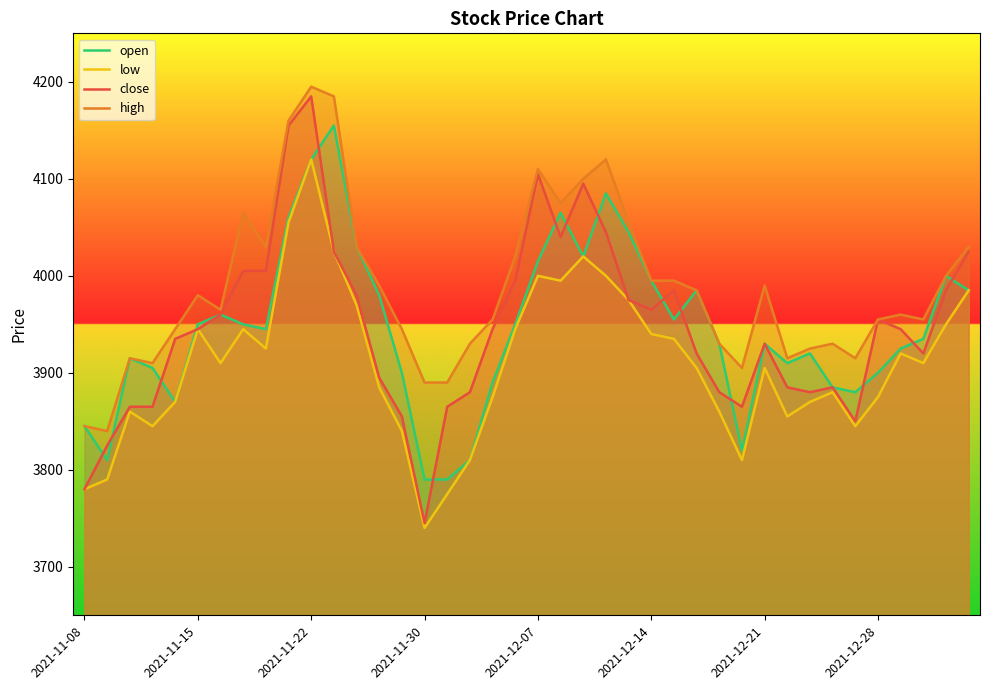

Is the value of open at 16 greater than the value of close at 13?

No